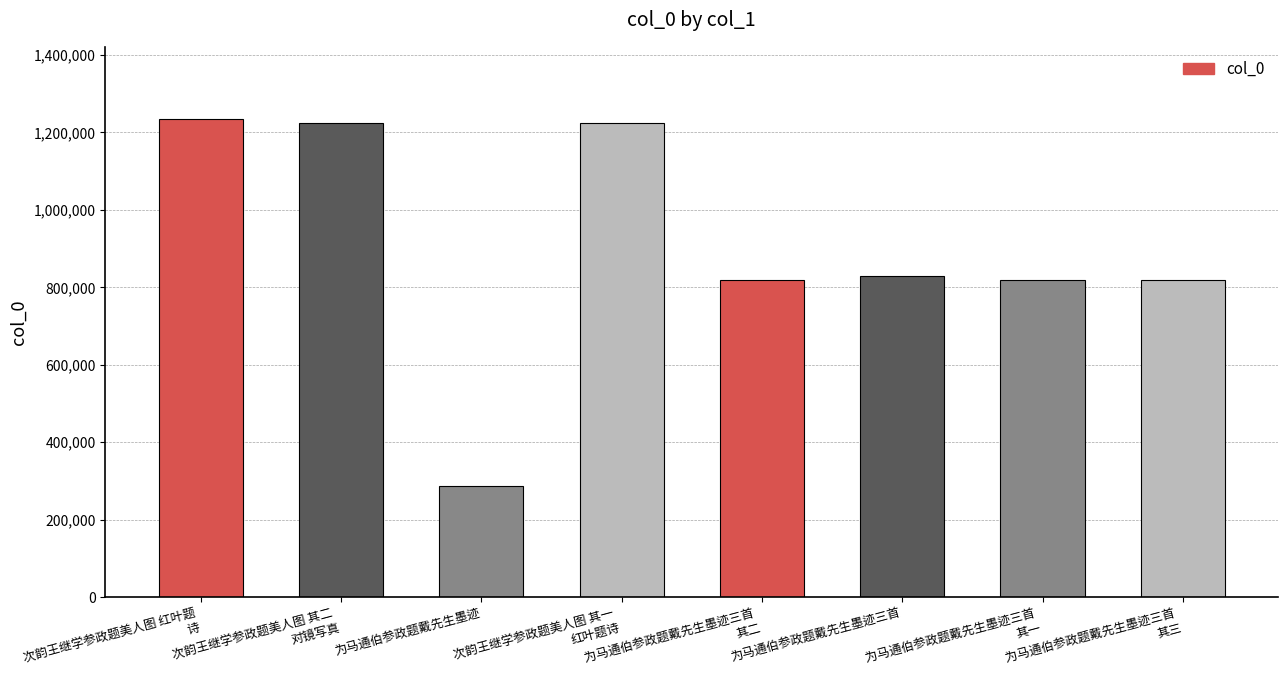

What is the value of the 3rd bar from the left?

287394